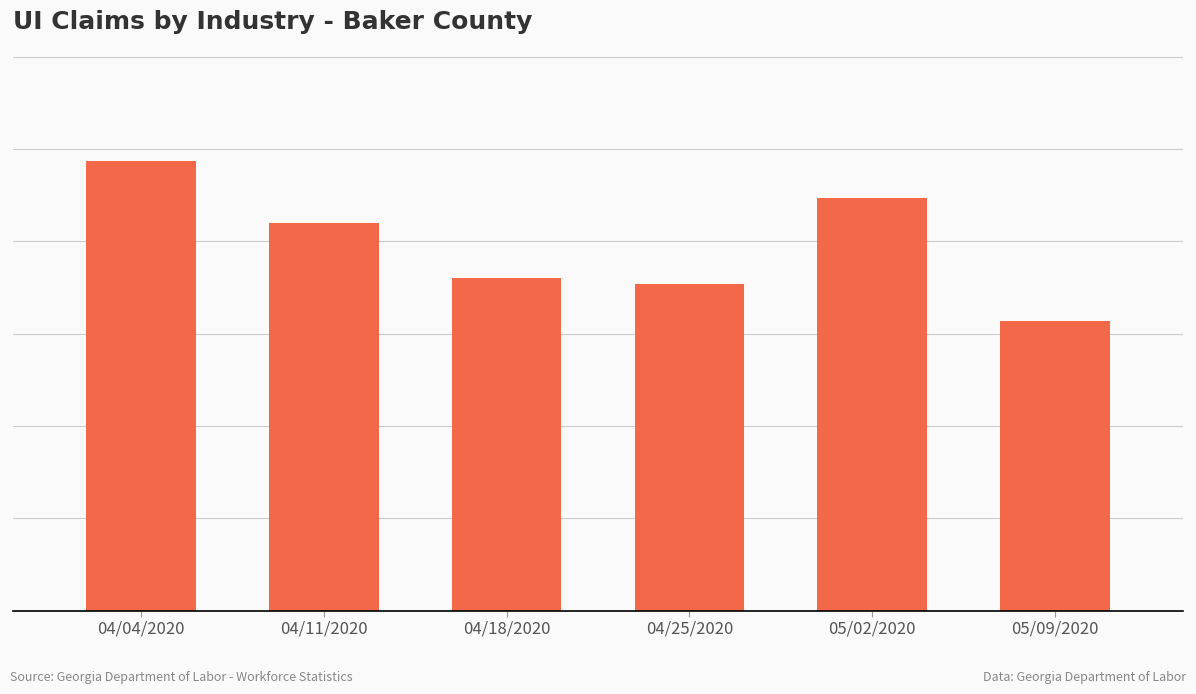

The chart shows a value of 20 at 05/09/2020. True or false?

False